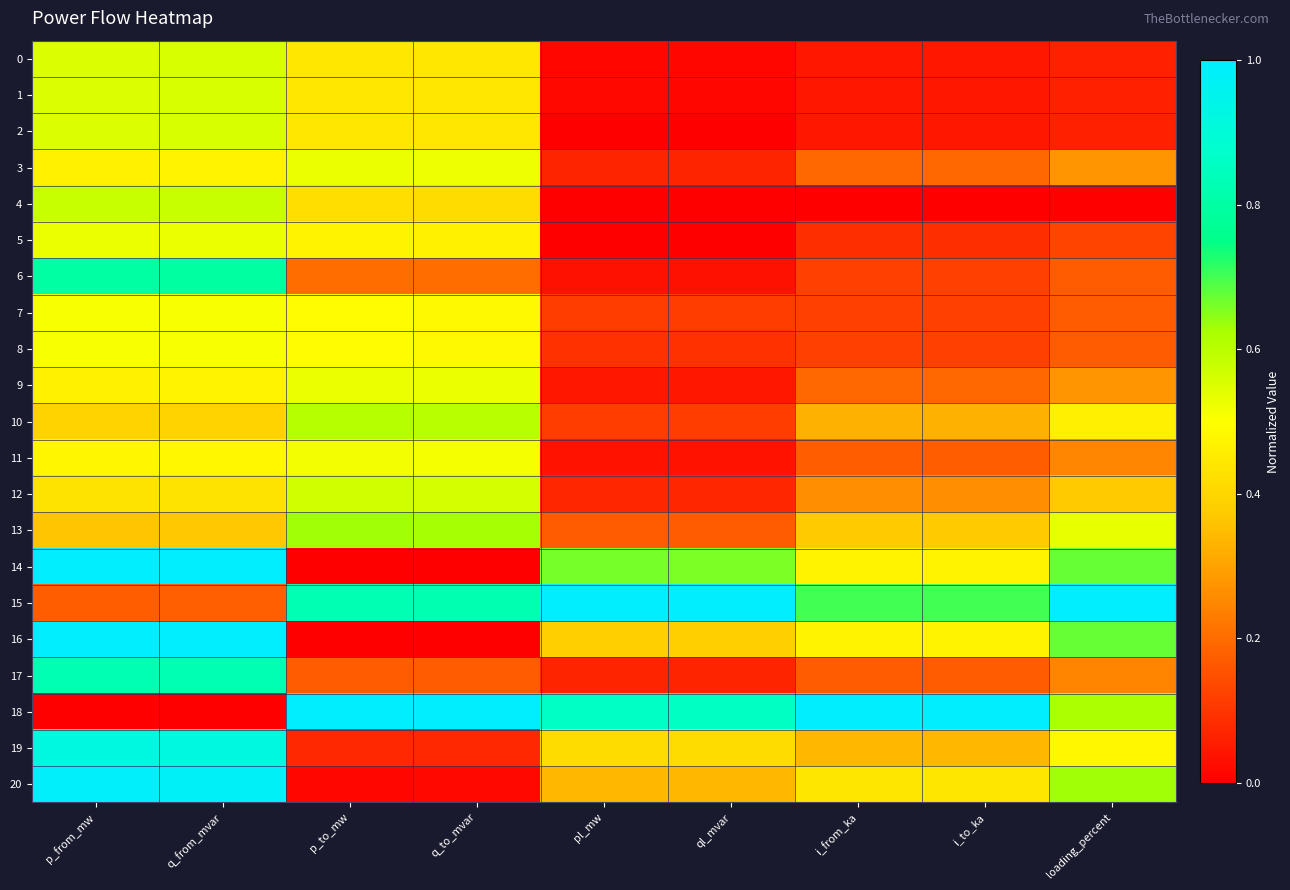

Which series has the largest range (max minus min)?

14